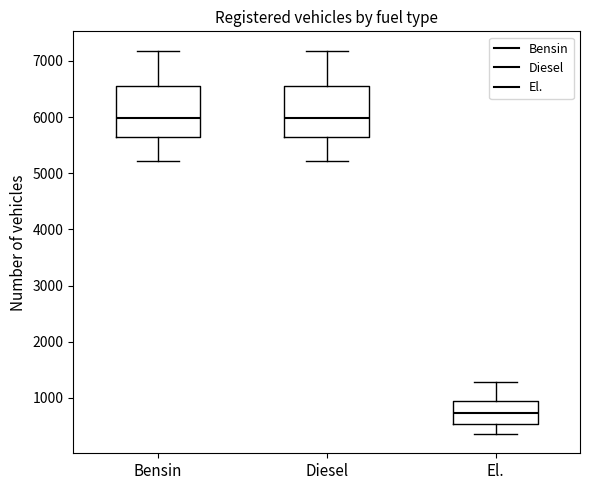

Reading left to right, read every box against the y-axis: the position of its median line, the range the box covers, and the ends of its whiskers. The values are not printed on the chart, so give them approximately, as read against the axis.

Bensin: median 6000, box 5600 to 6600, whiskers 5200 to 7200
Diesel: median 6000, box 5600 to 6600, whiskers 5200 to 7200
El.: median 700, box 500 to 1000, whiskers 400 to 1300